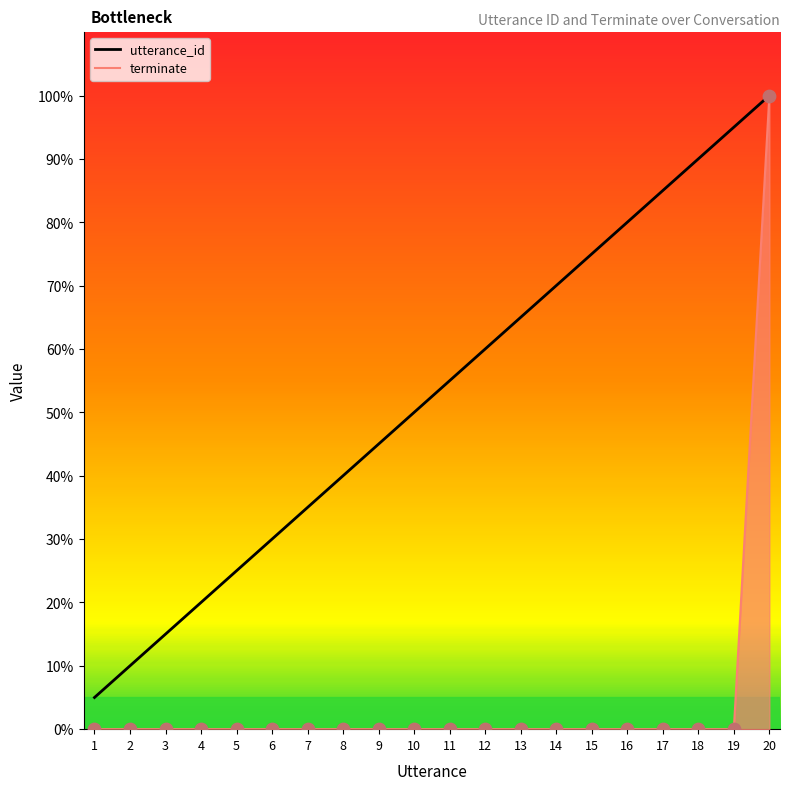

What is the total value across all series at 8?

40.0